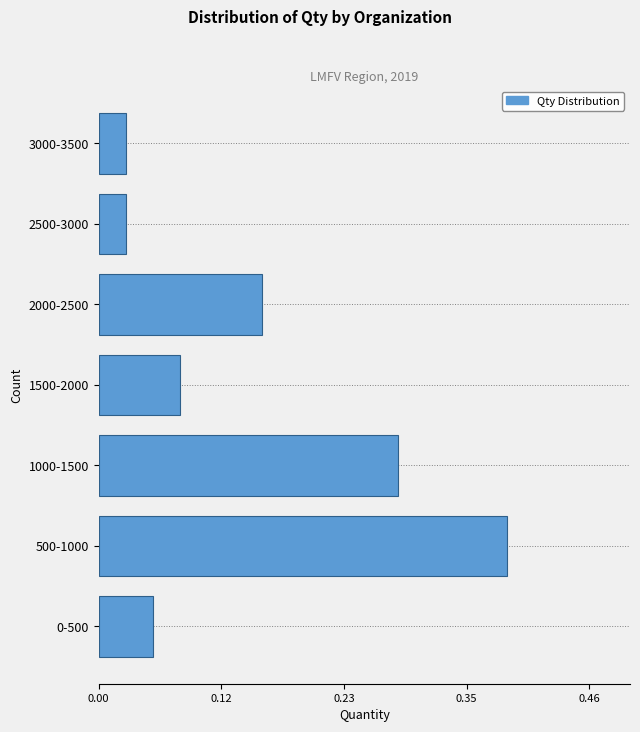

Between 1000-1500 and 0-500, which is larger?

1000-1500